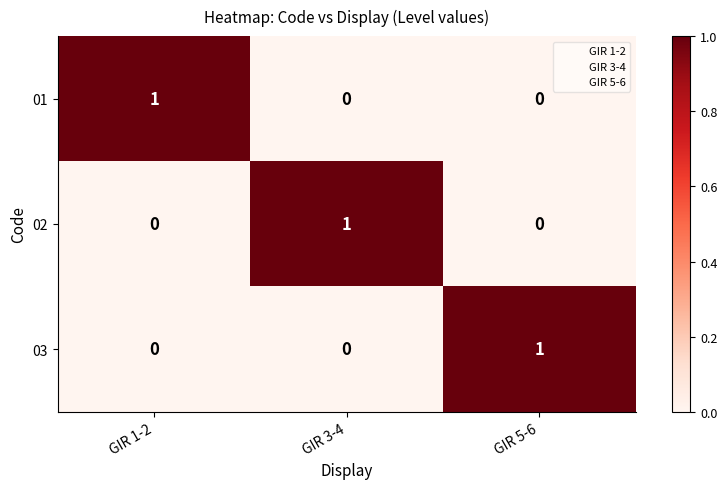

How many 03 values are between 0 and 1?

3